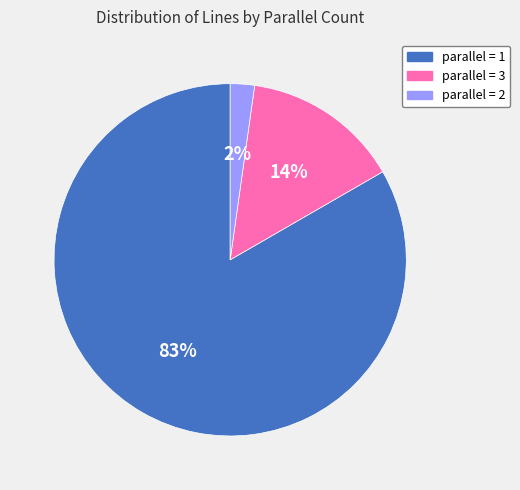

To the nearest percent, what is the average slice percentage?

33%